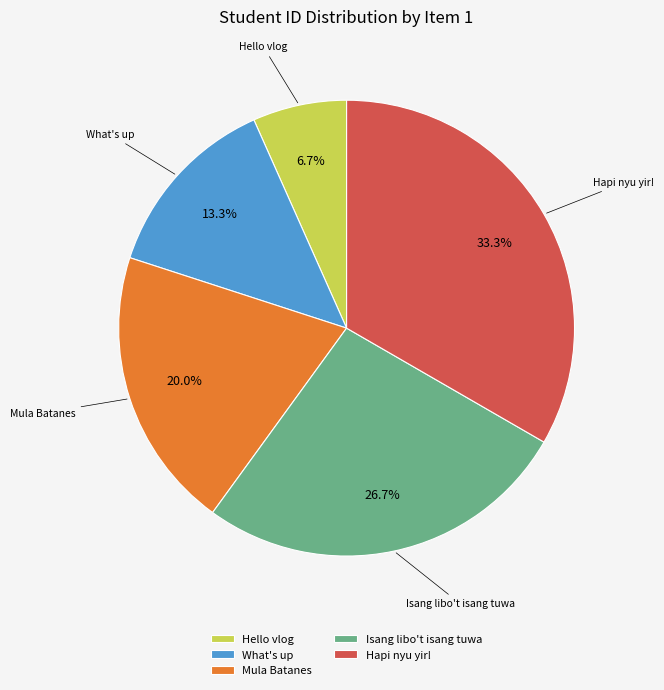

To the nearest percent, what is the average slice percentage?

20%